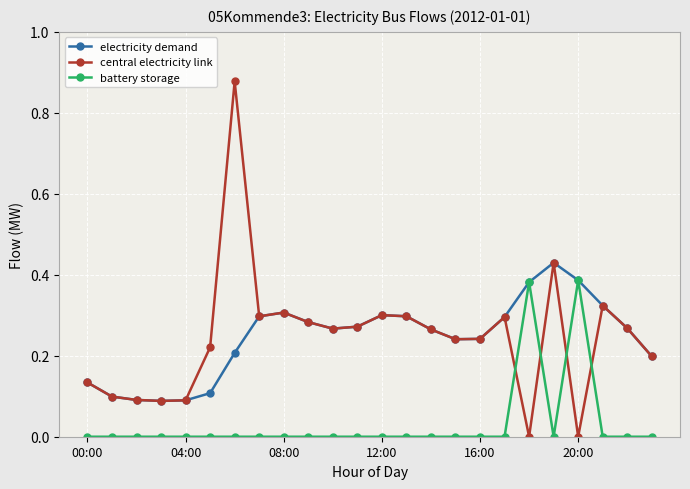

Rank the series by their maximum value, from lowest to highest.

battery storage, electricity demand, central electricity link